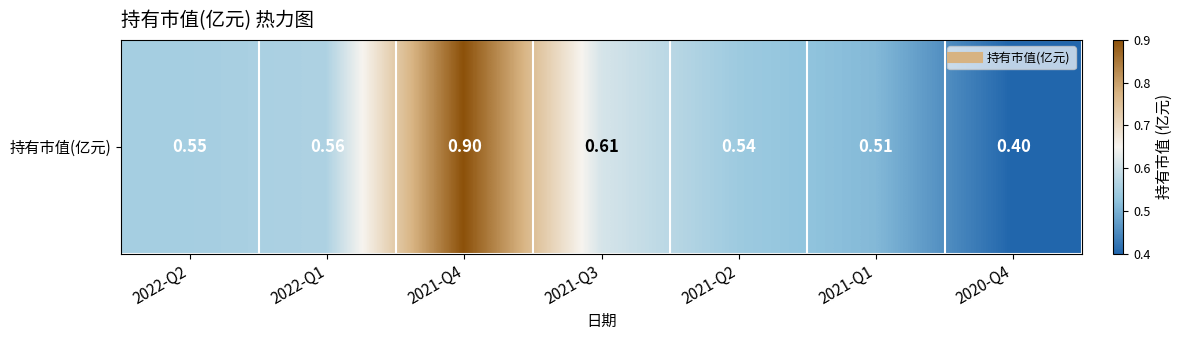

Count the values in the range 0 to 1.

7